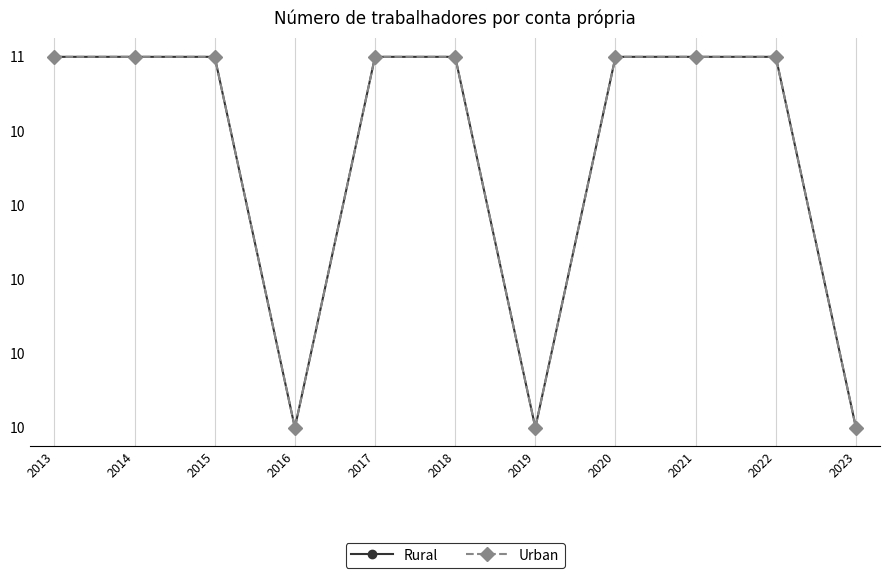

Is this an area chart (filled region under the line)?

No